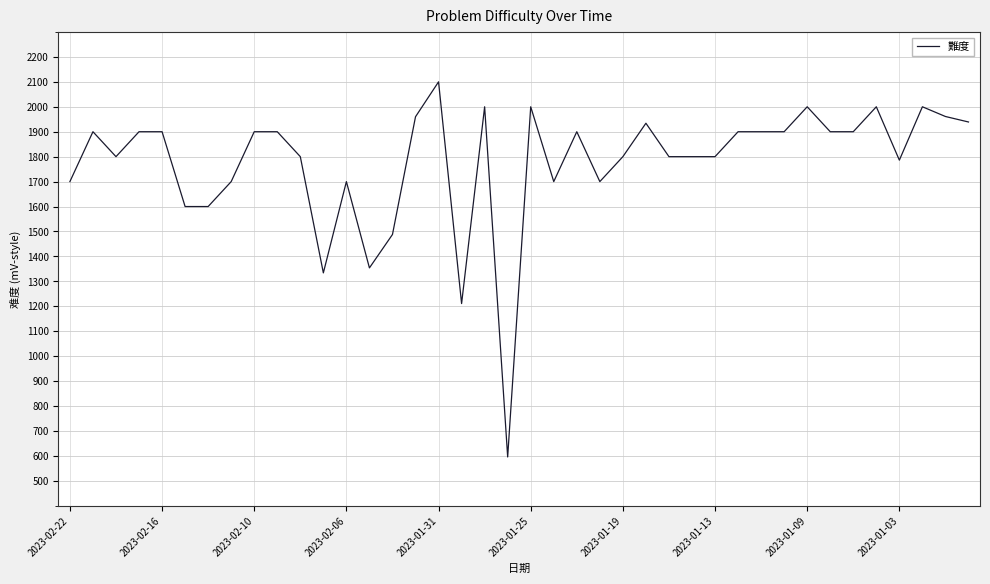

What is the smallest value displayed?

596